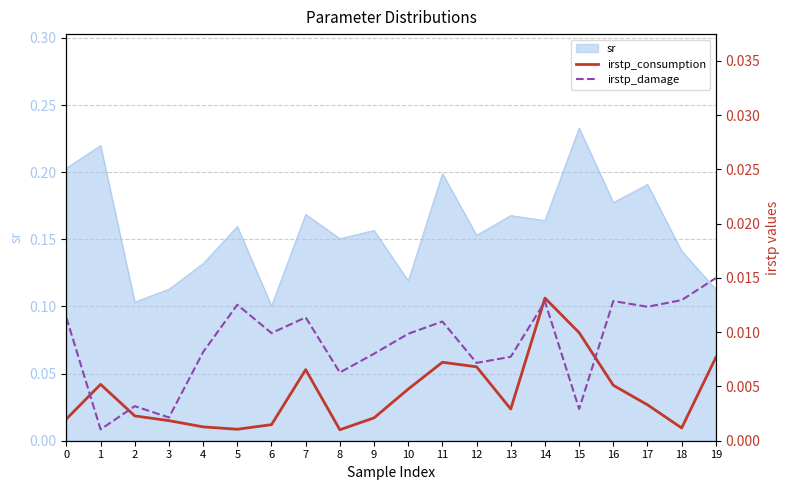

Is it true that sr equals 0.1 at 12?

False